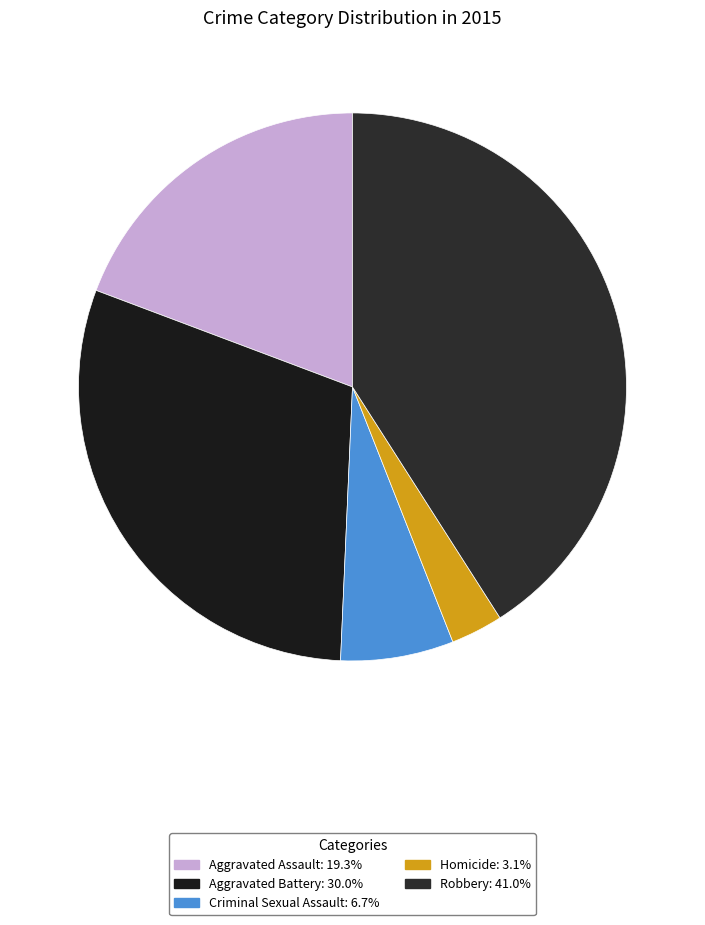

Which has a higher value, Aggravated Battery or Homicide?

Aggravated Battery